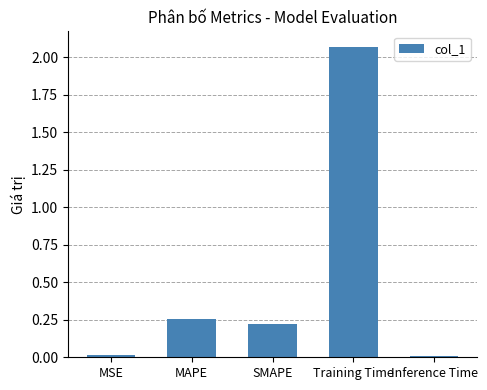

Which category has the highest value across all series?

Training Time